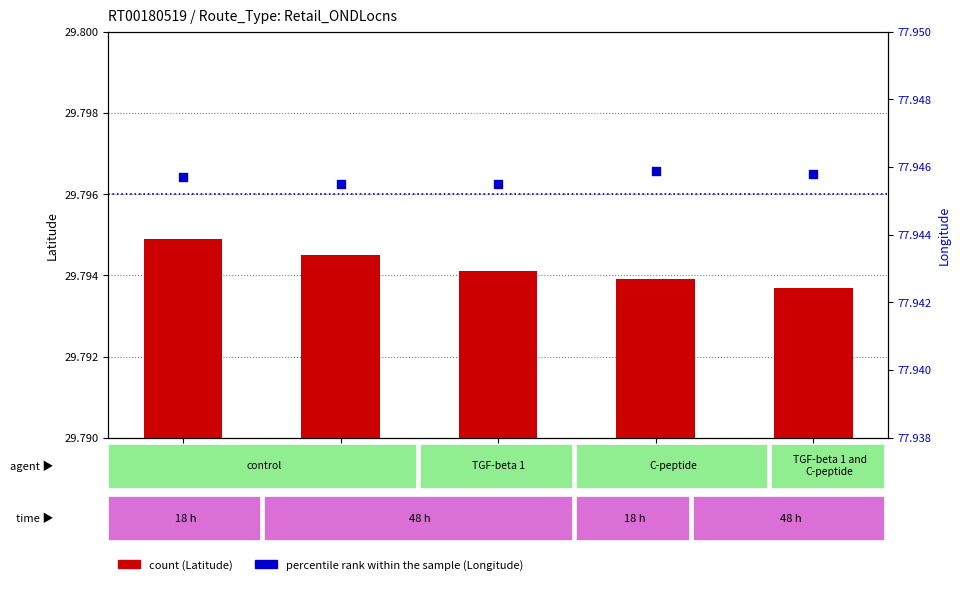

Which series contains the lowest Y value?

count